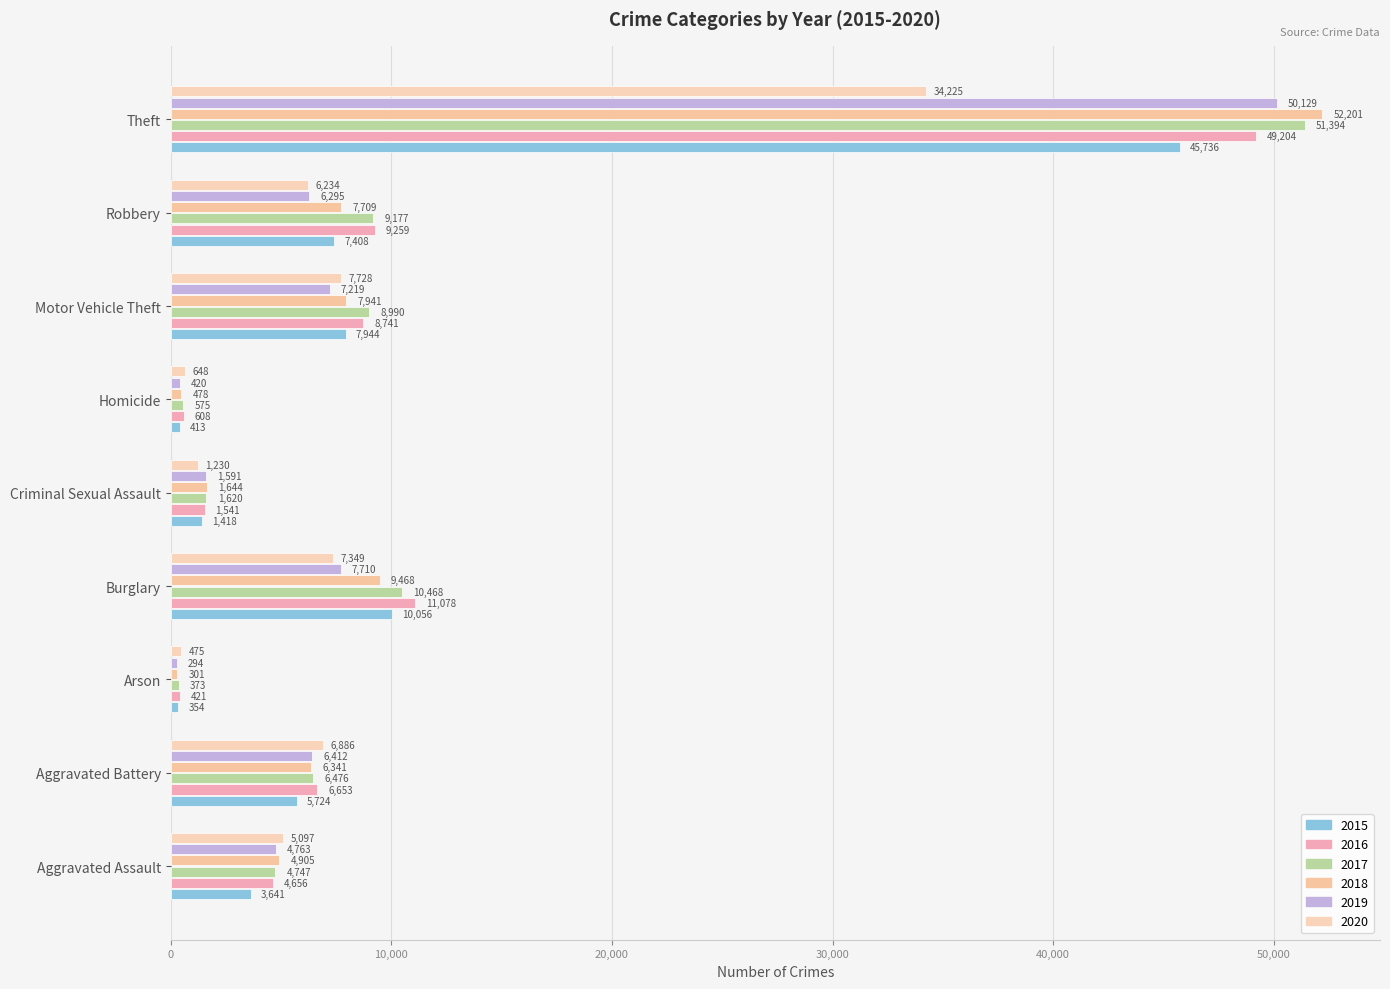

What is the spread (max minus min) of values at Arson?

181